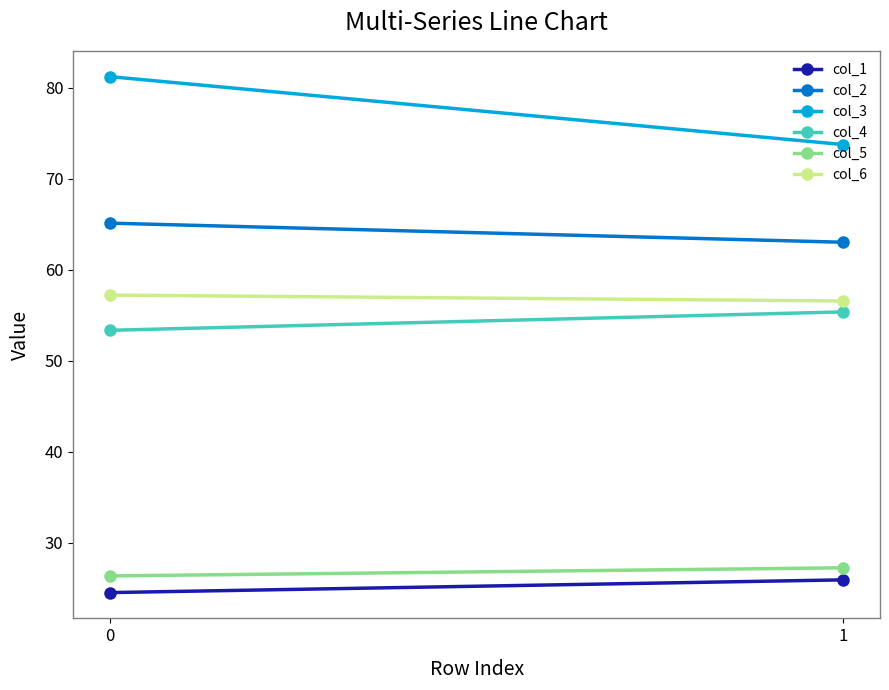

What are all the series names shown in the legend?

col_1, col_2, col_3, col_4, col_5, col_6